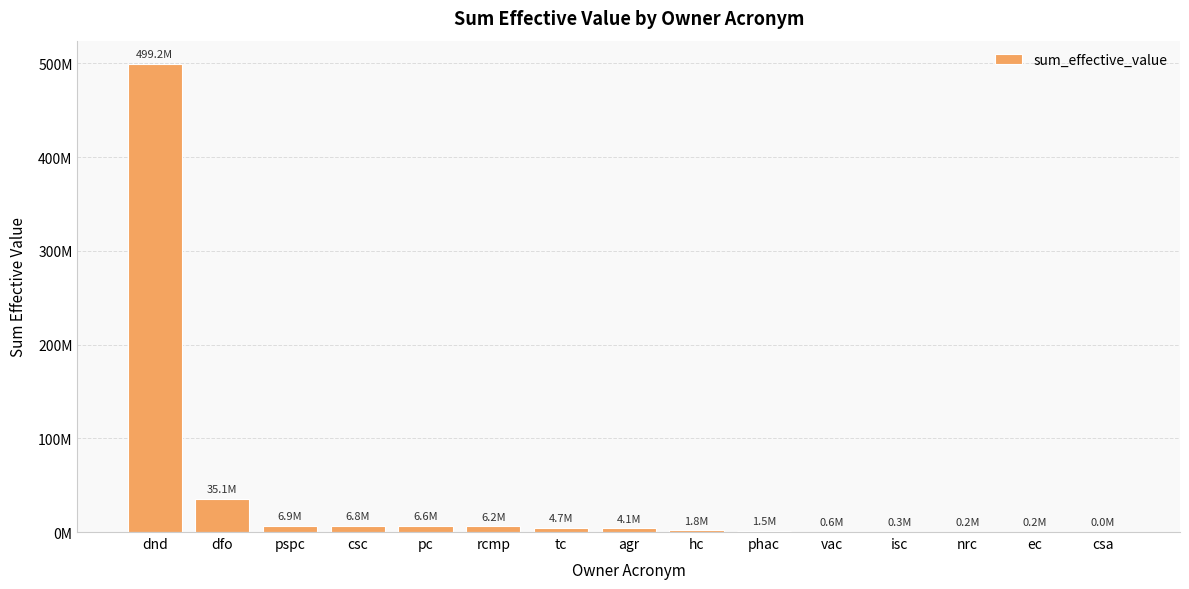

What is the greatest value displayed?

499183972.1